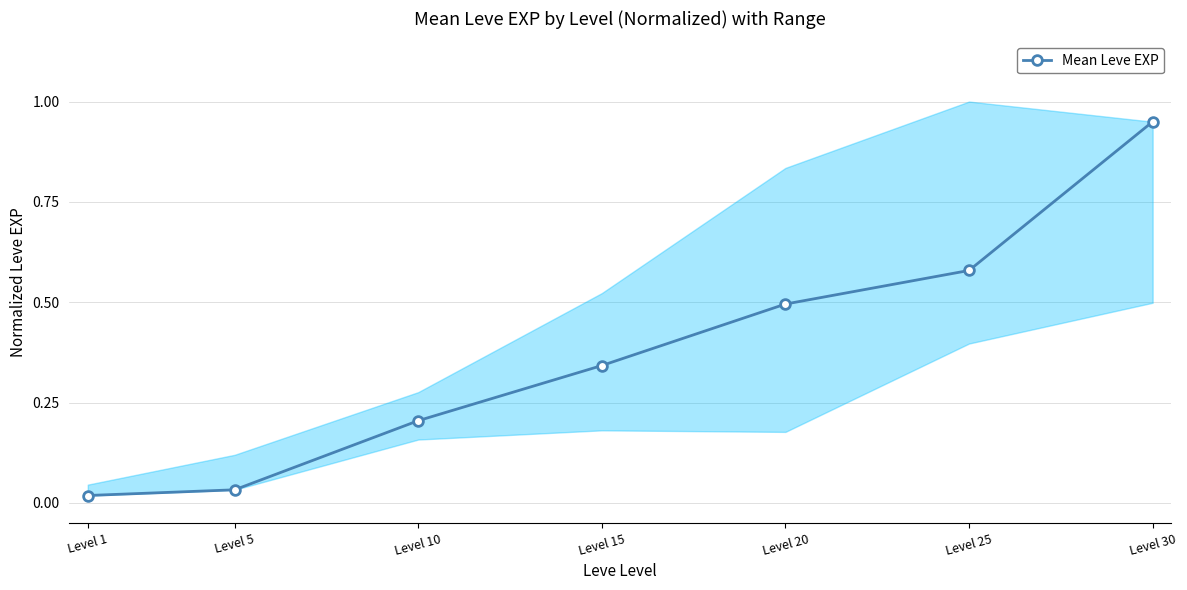

Count the number of data series in this chart.

1